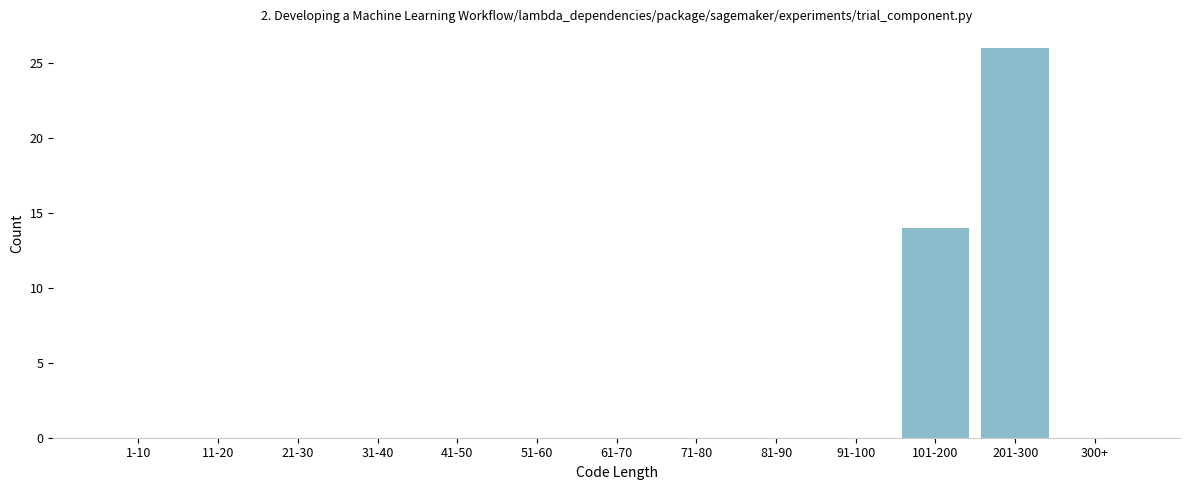

Reading right to left, extract all data points from this chart.

300+=0	201-300=26	101-200=14	91-100=0	81-90=0	71-80=0	61-70=0	51-60=0	41-50=0	31-40=0	21-30=0	11-20=0	1-10=0